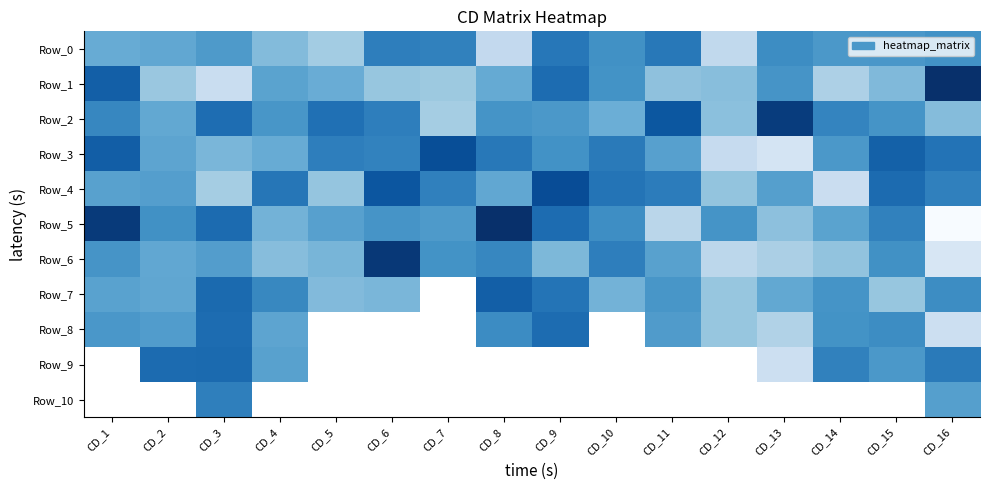

The value of Row_1 at CD_9 is 2.9. True or false?

False